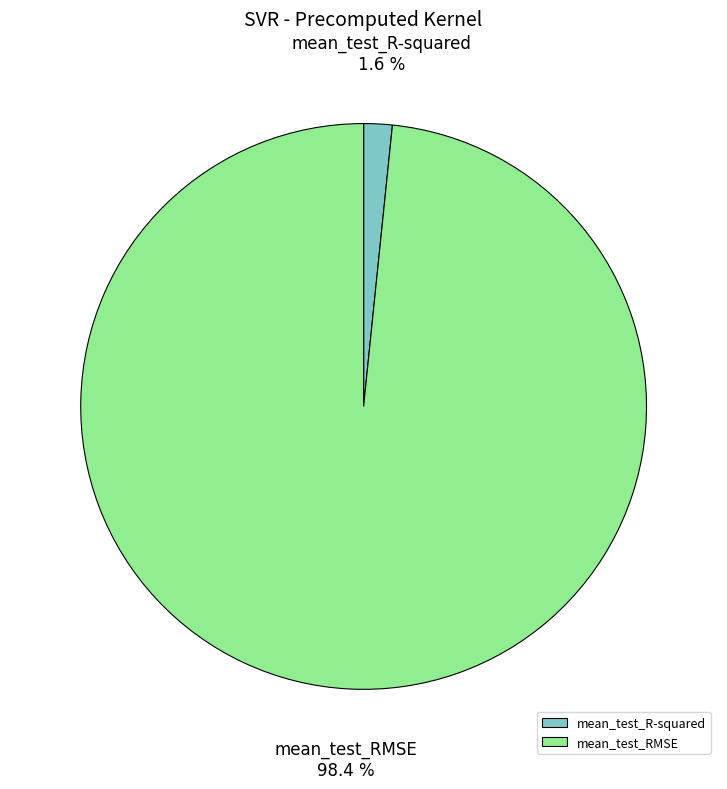

Which has a higher value, mean_test_RMSE or mean_test_R-squared?

mean_test_RMSE